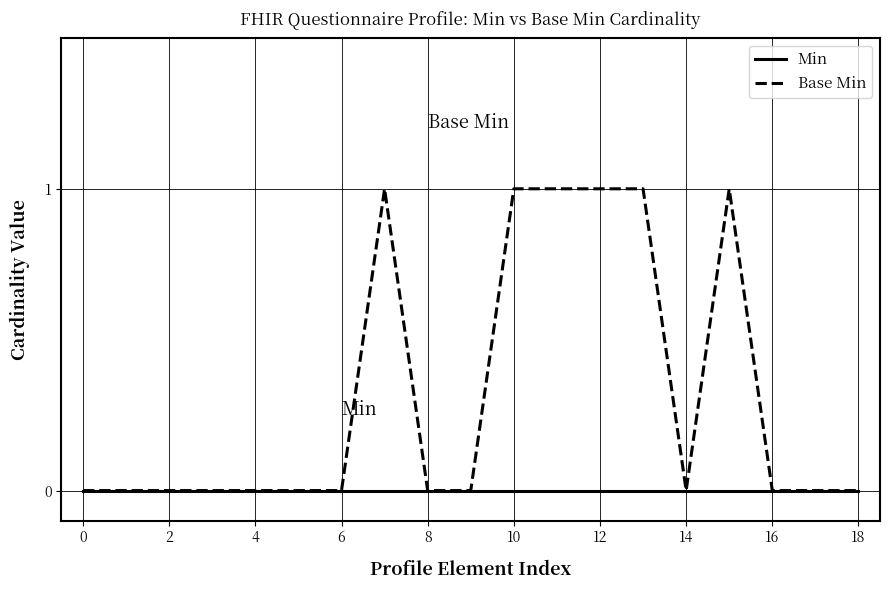

Which series has the largest total across all categories?

Base Min